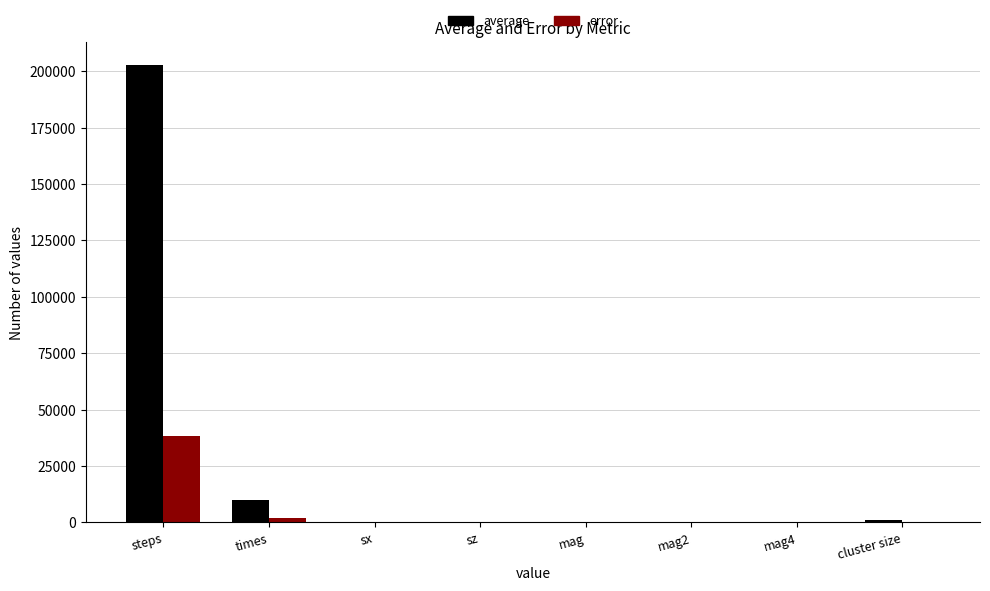

The error series shows 0.0 at sx. True or false?

True